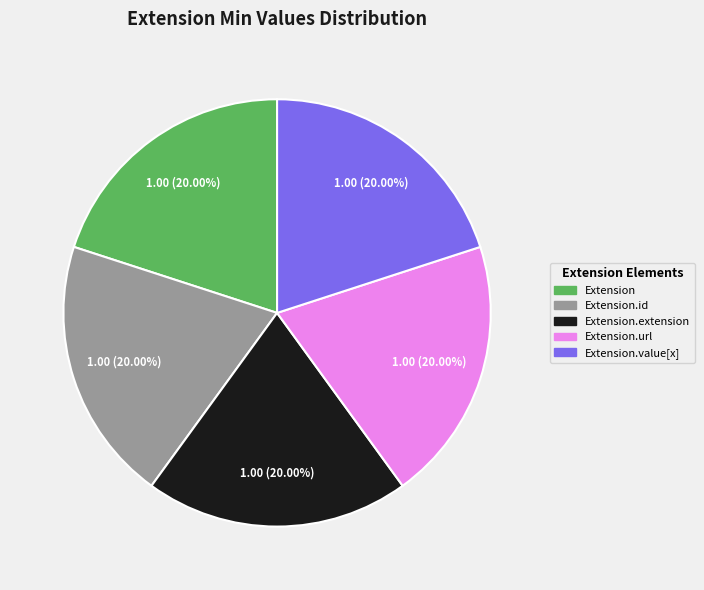

Does any single category account for the majority?

No